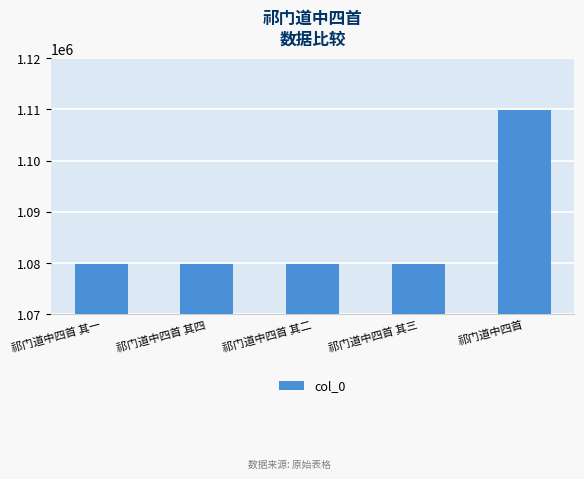

What is the greatest value displayed?

1109972